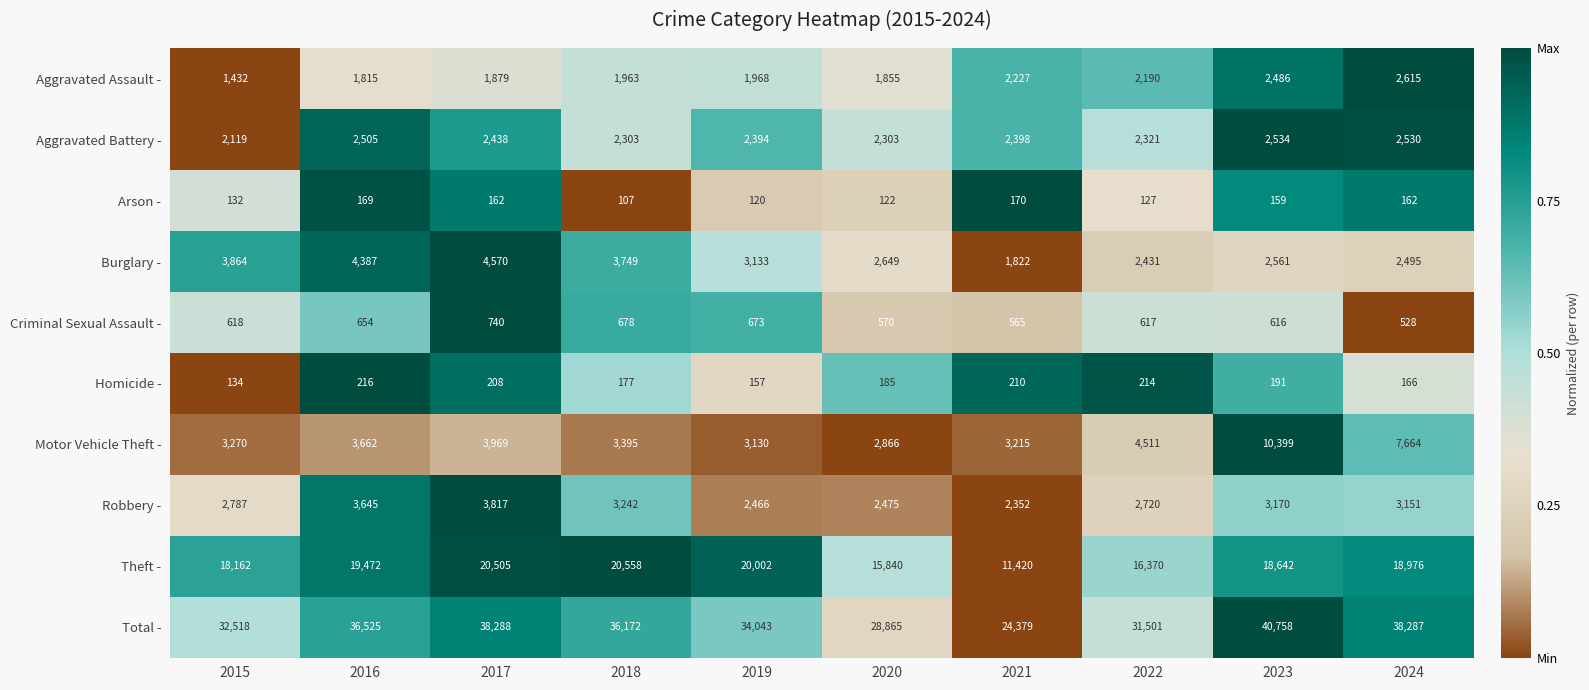

What value does the Aggravated Assault - series have at 2016?

1815